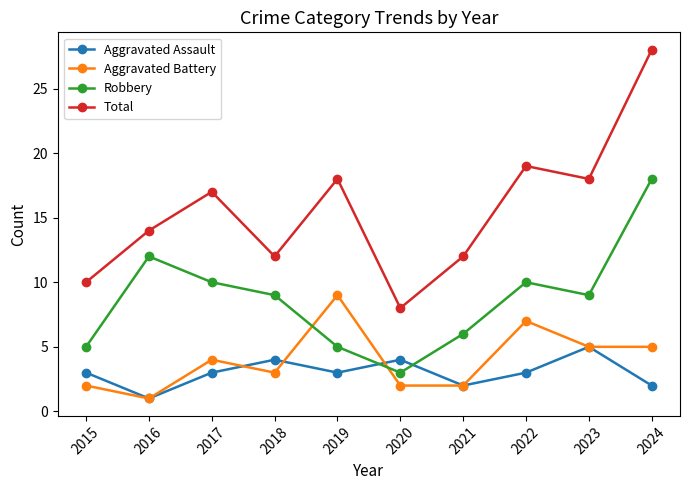

Count the number of data series in this chart.

4